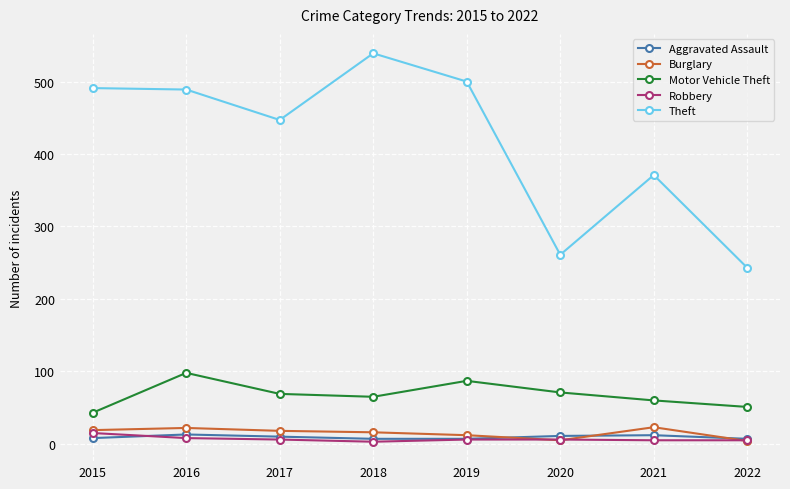

What are all the series names shown in the legend?

Aggravated Assault, Burglary, Motor Vehicle Theft, Robbery, Theft